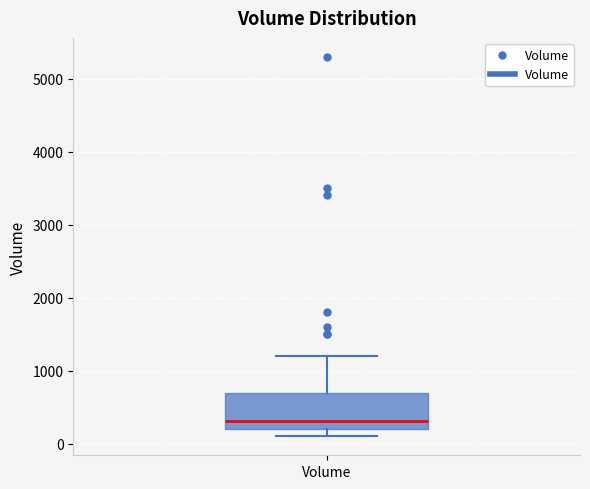

Where does the upper whisker of the box for Volume end on the y-axis? The values are not printed on the chart, so give them approximately, as read against the axis.

1200